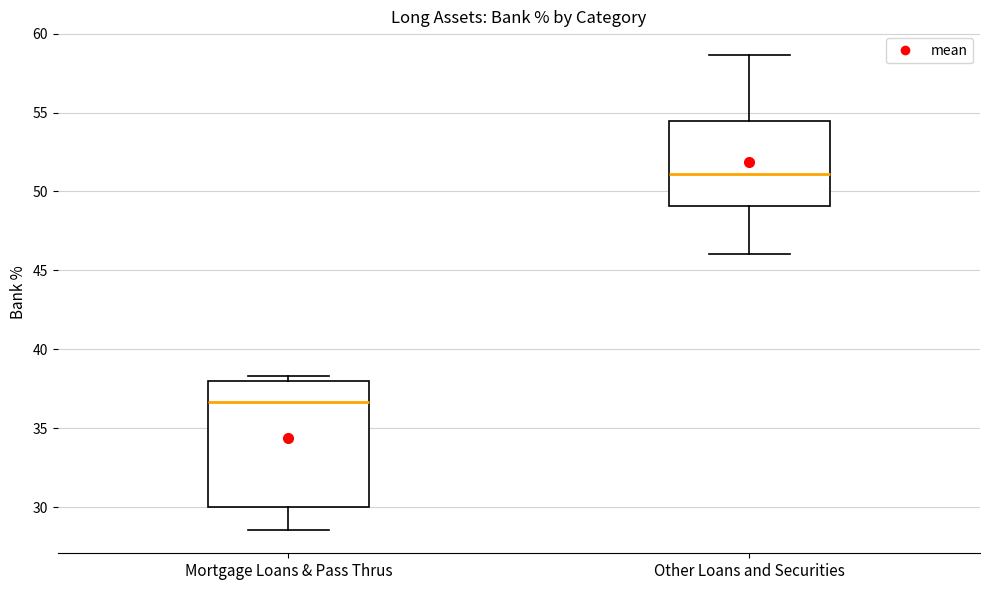

Which box's median line is the lowest?

Mortgage Loans & Pass Thrus